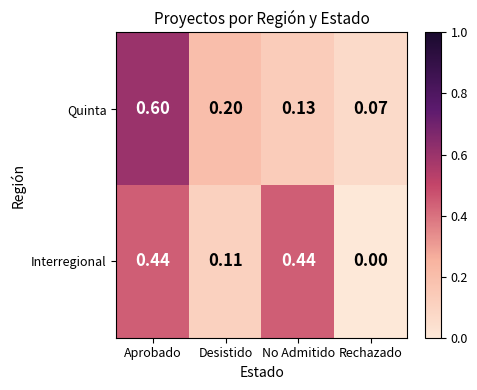

At which category is the sum across all series the highest?

Aprobado